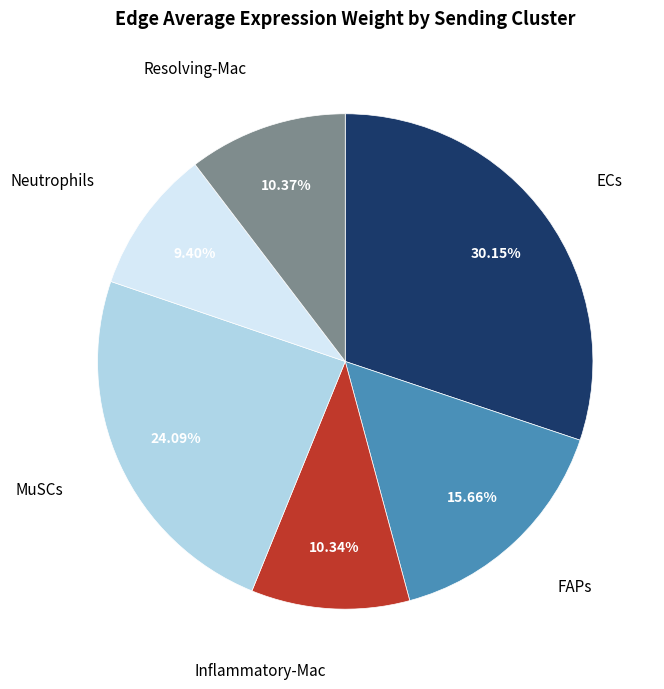

Count the number of slices in the pie.

6